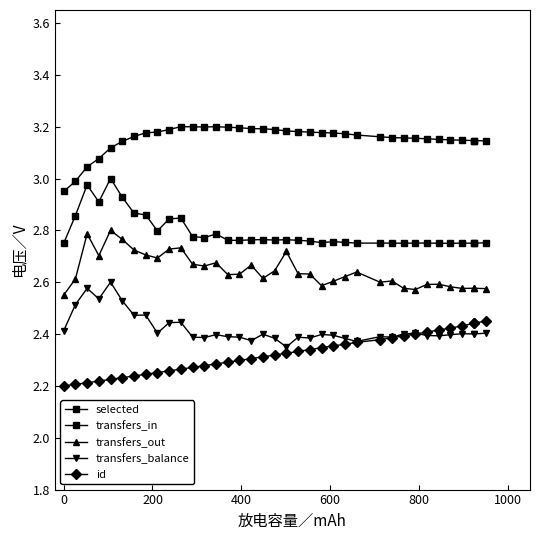

True or false: selected has a value of 0.9 at 29.

False